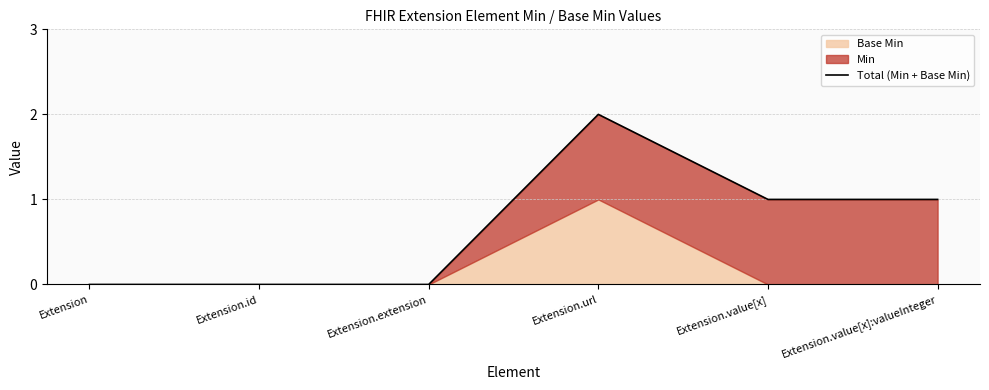

True or false: there are more than 2 points higher than both neighbors.

False